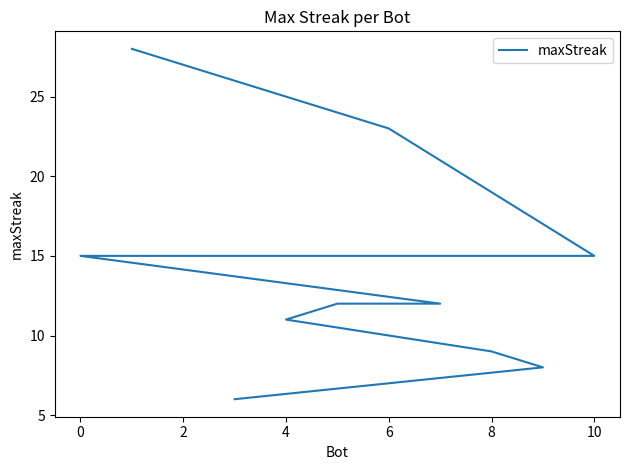

Where is the data nearest to the value 17?

10